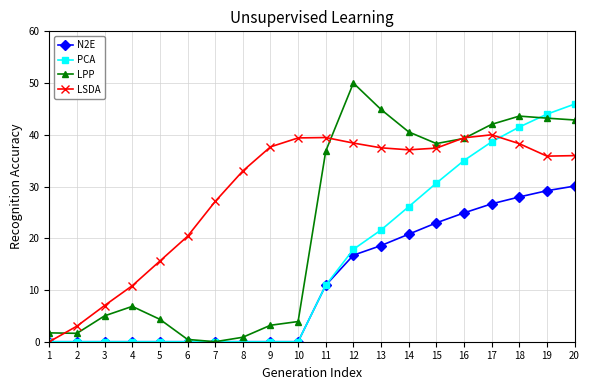

What is the value of the LSDA point at the 3rd from the left?

7.0